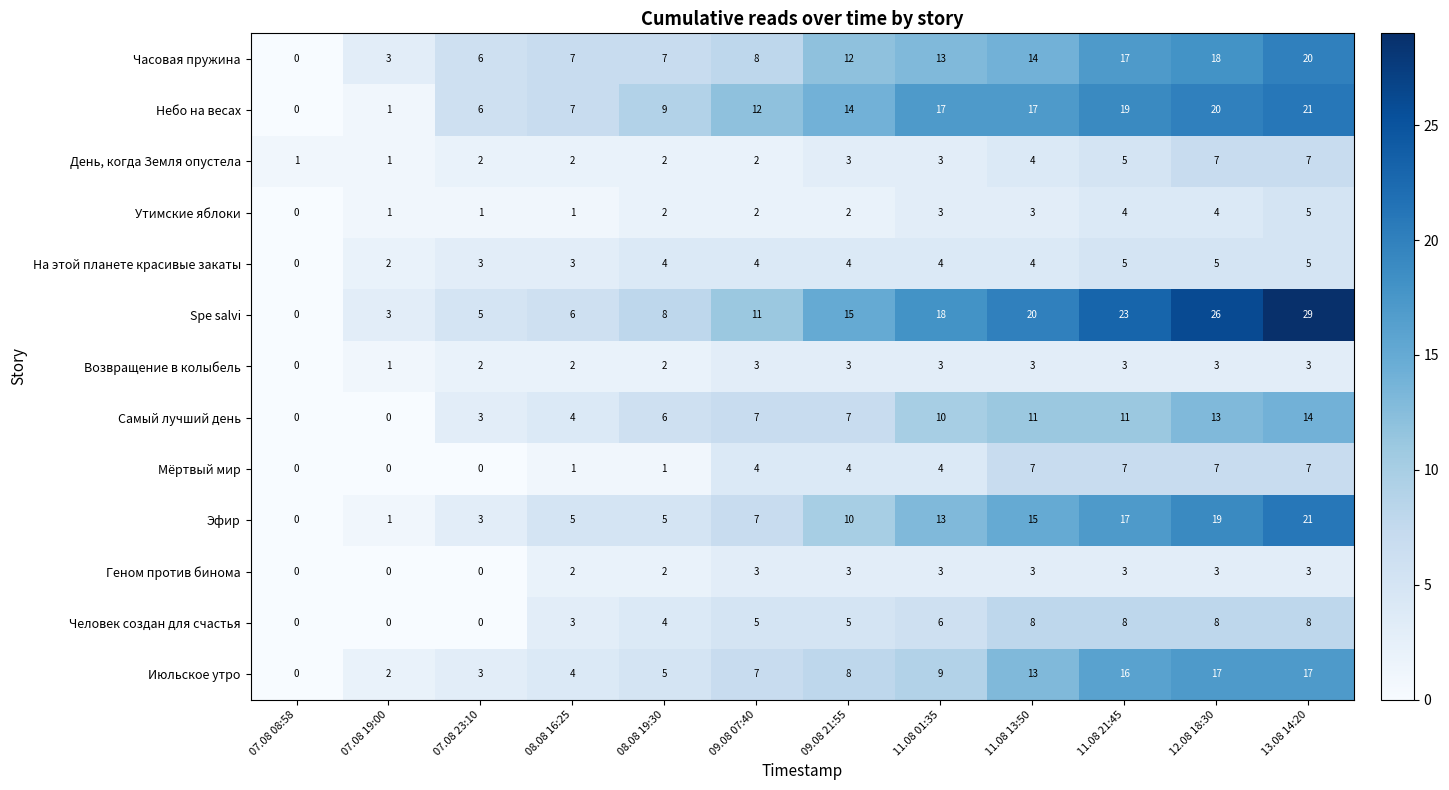

The value of Возвращение в колыбель at 08.08 19:30 is 2. True or false?

True